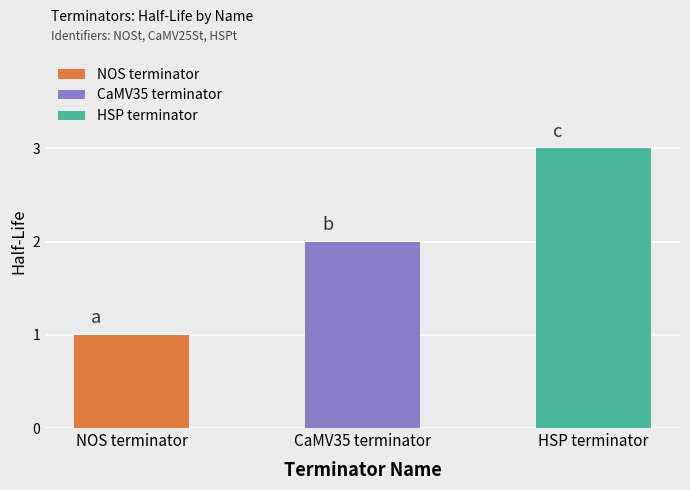

What is the change in value from CaMV35 terminator to HSP terminator?

+1